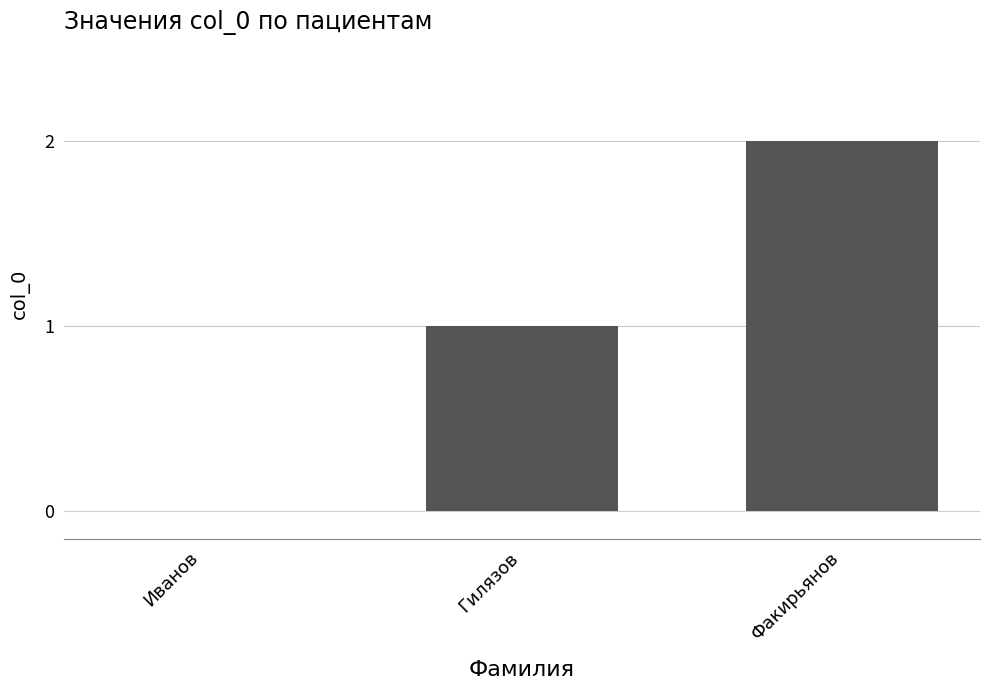

Which label corresponds to the largest value in the chart?

Факирьянов